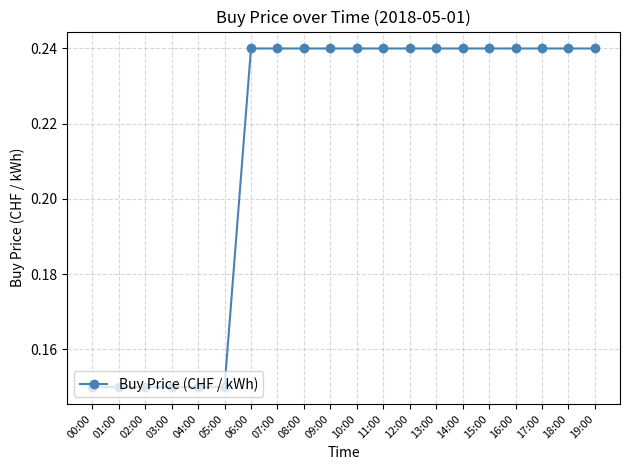

How many data points does each series have?

20